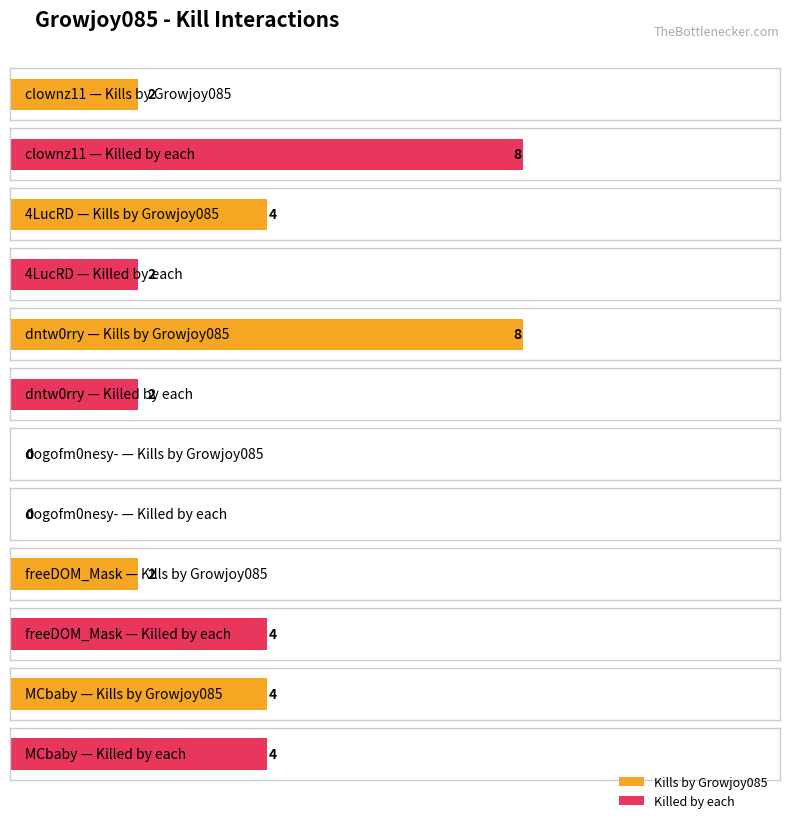

What is the total value across all series at MCbaby?

8